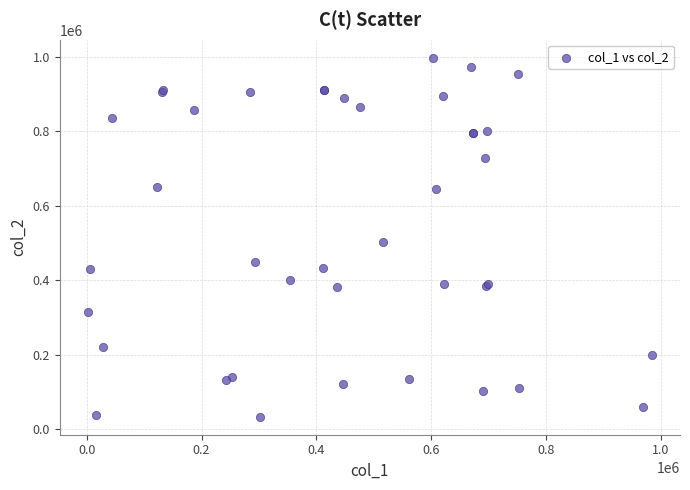

What Y value in the scatter plot is closest to 515039?

502937